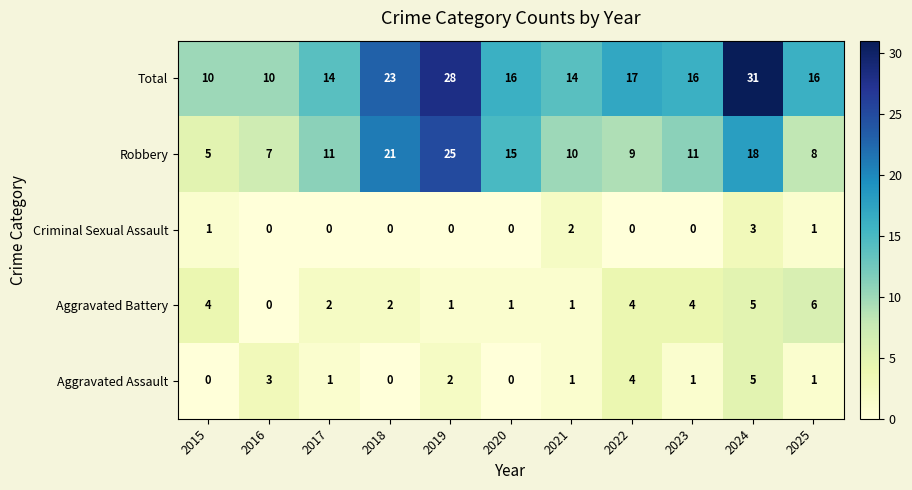

What is the approximate value of Robbery at 2025, to the nearest 10?

10